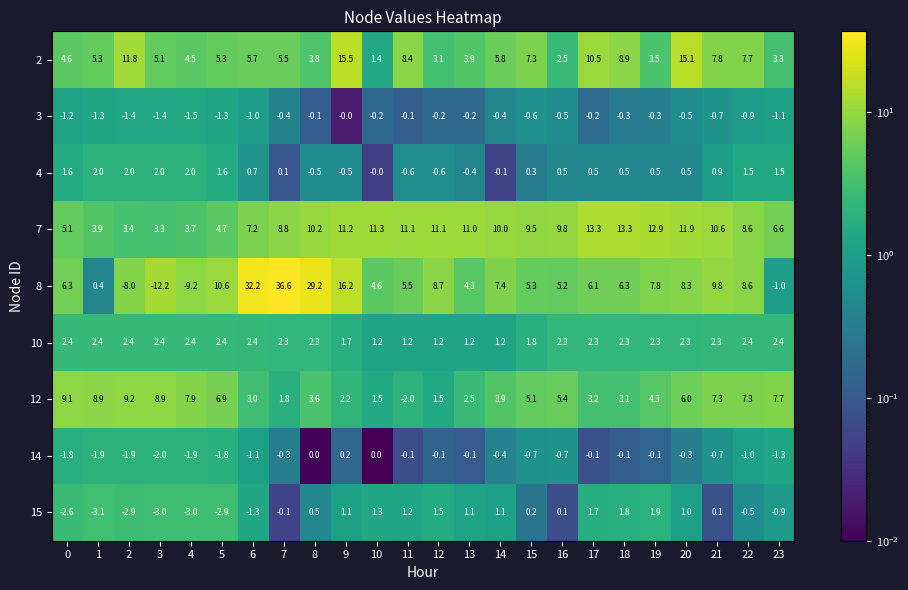

At which label is 7 closest to 8?

22